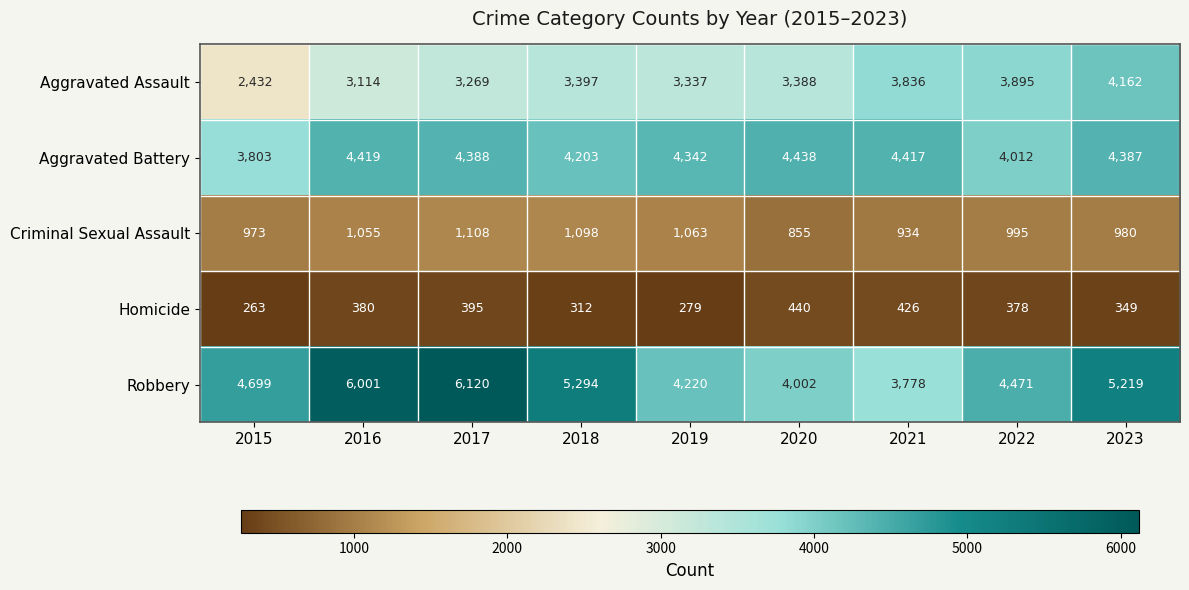

How many series are shown in this chart?

5